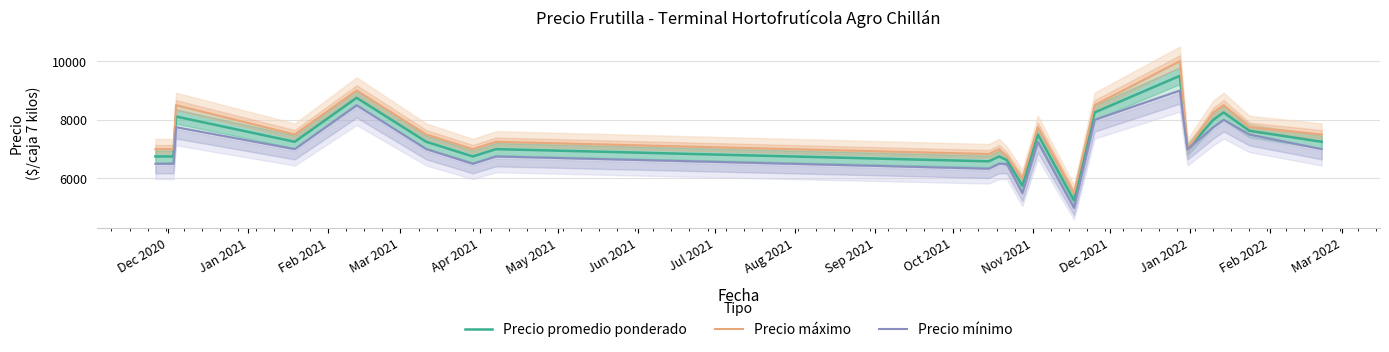

What is the minimum value for Precio promedio ponderado?

5250.0